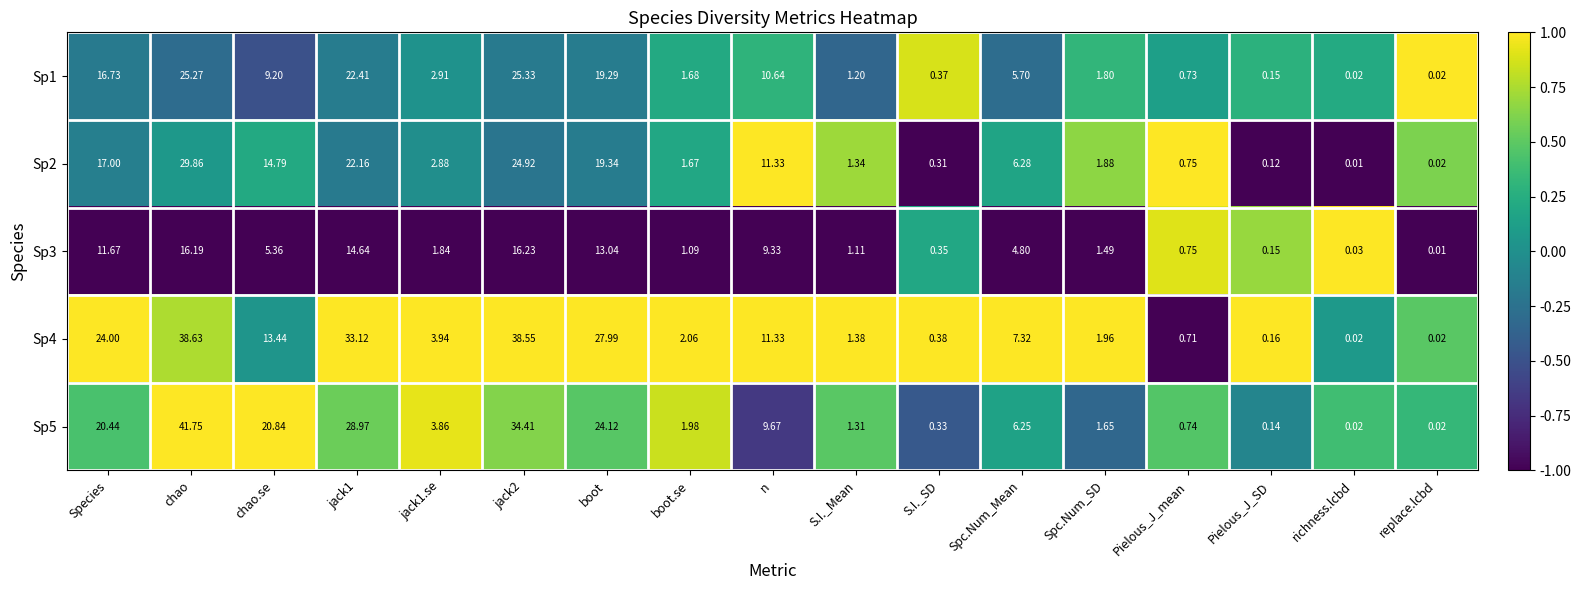

At how many categories does at least one series exceed 0?

17